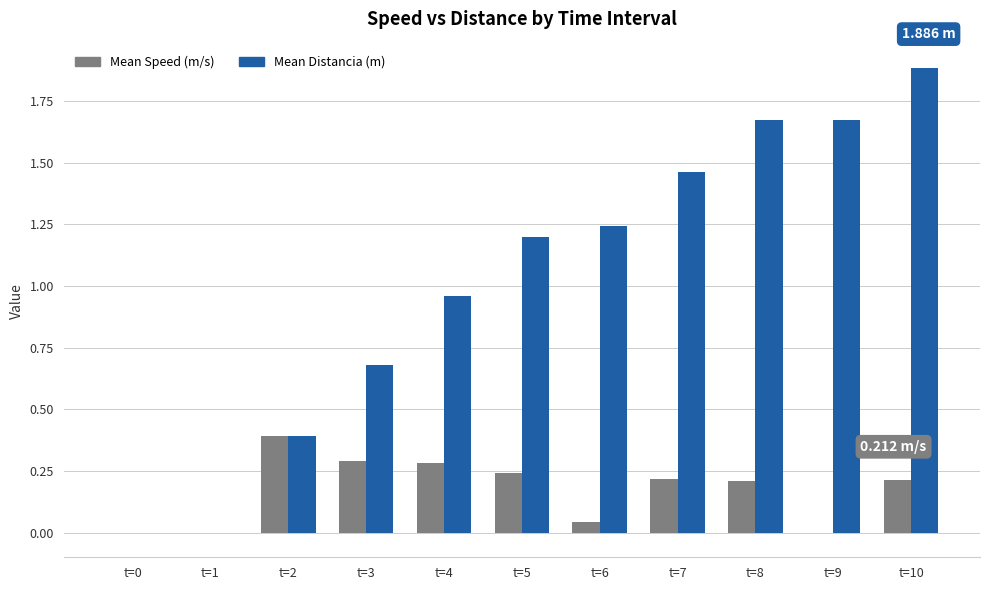

What is the maximum value shown in the chart?

1.9